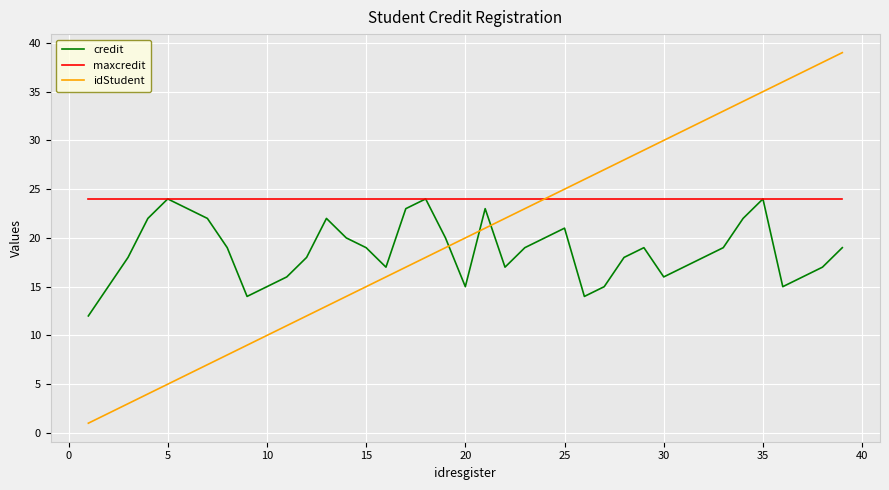

What is the minimum value for maxcredit?

24